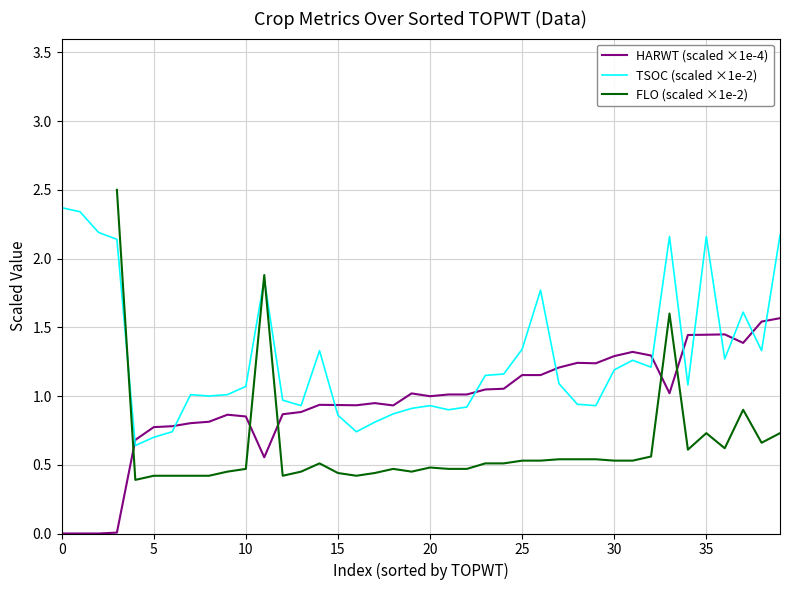

What are all the series names shown in the legend?

HARWT (scaled ×1e-4), TSOC (scaled ×1e-2), FLO (scaled ×1e-2)